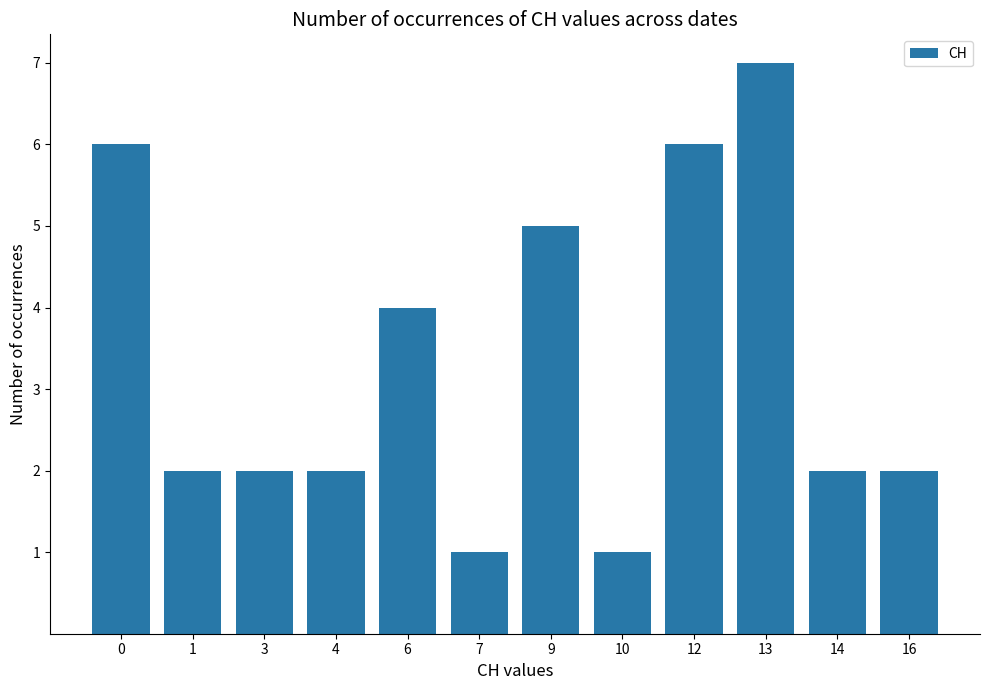

What is the value of the 10th bar from the left?

7